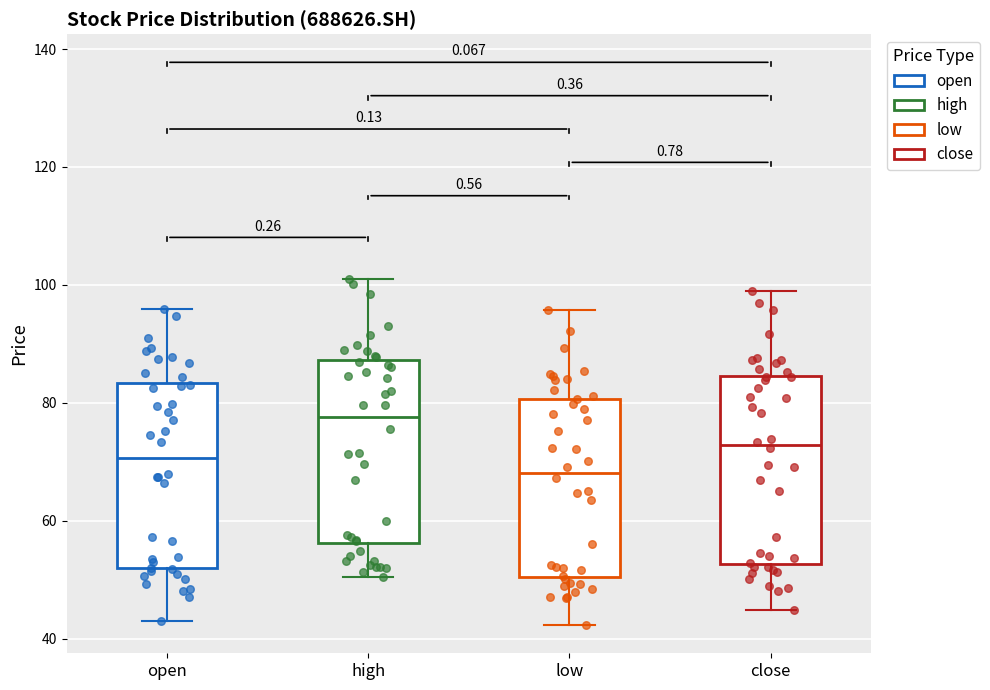

Which box has the highest median line?

high